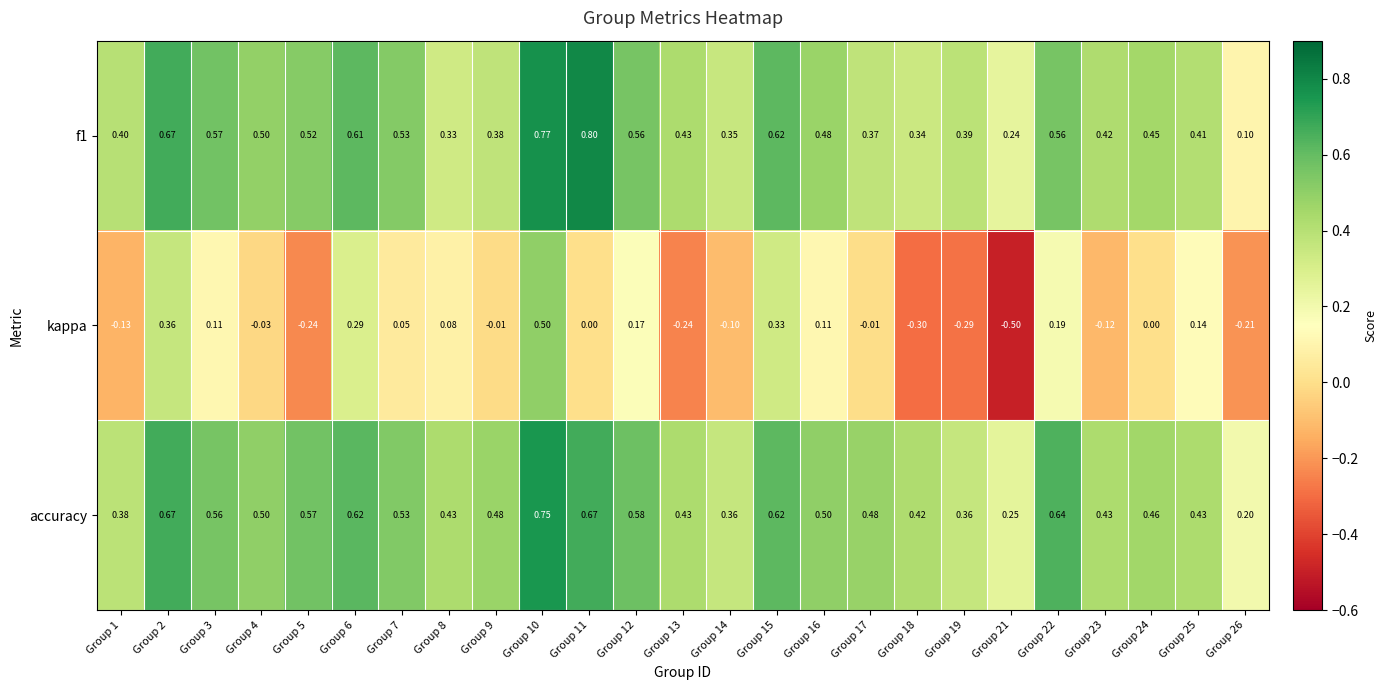

Which series has the largest range (max minus min)?

kappa